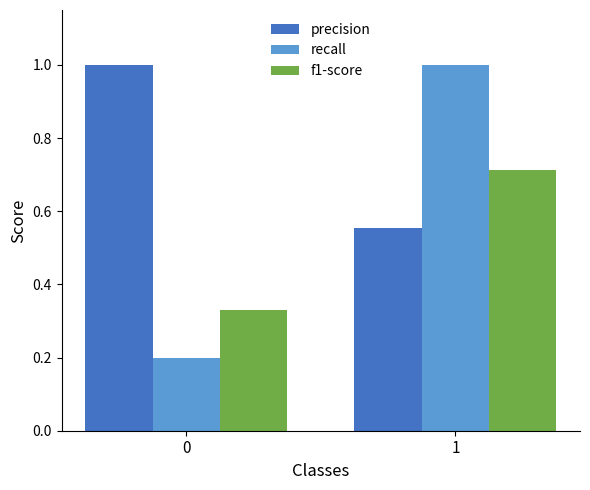

The recall series shows 0.1 at 0. True or false?

False